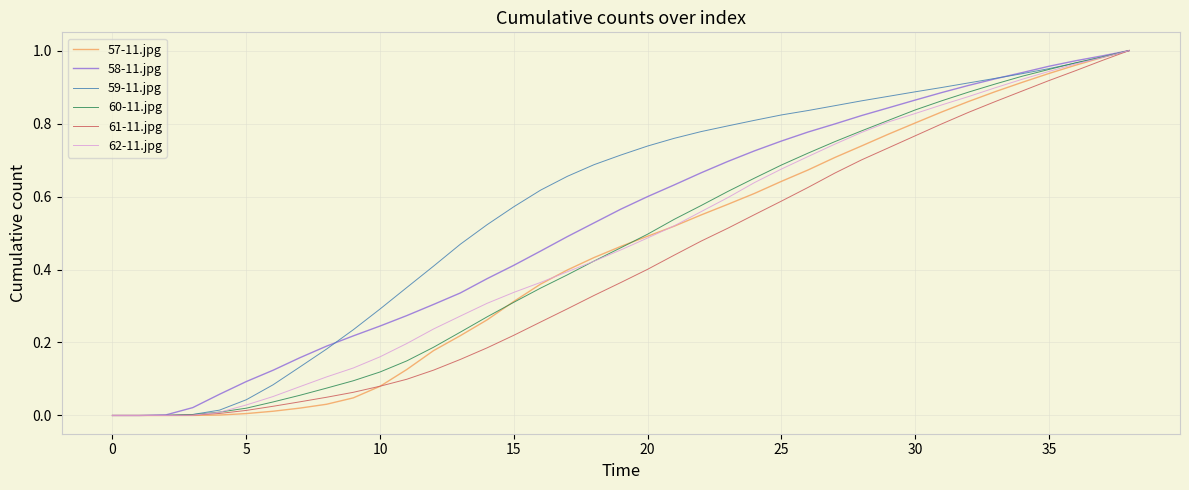

Which series has the largest total across all categories?

59-11.jpg